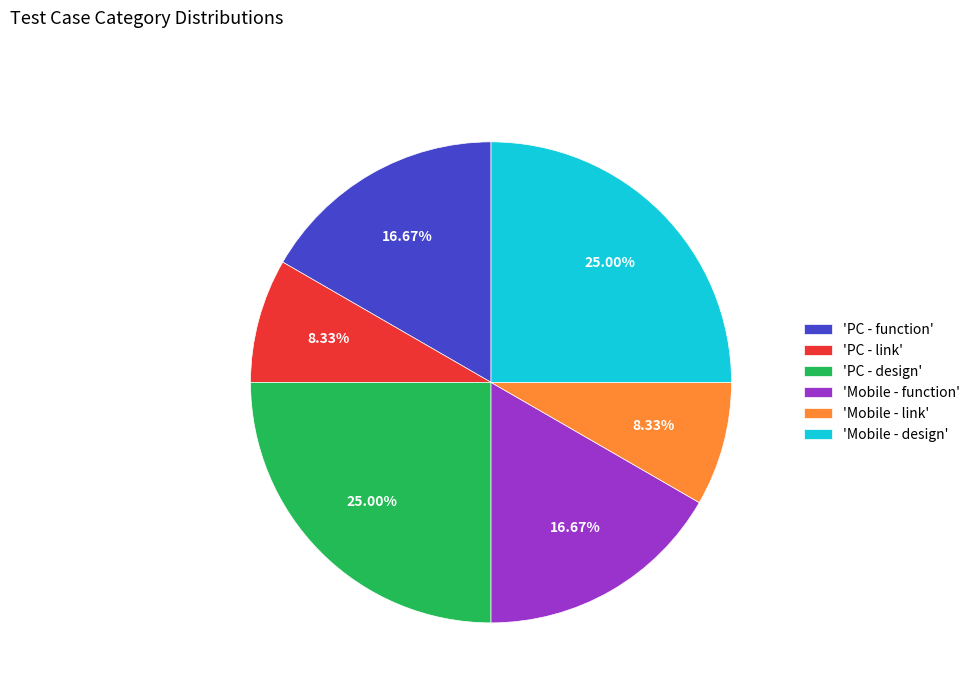

Between 'Mobile - link' and 'Mobile - design', which is larger?

'Mobile - design'